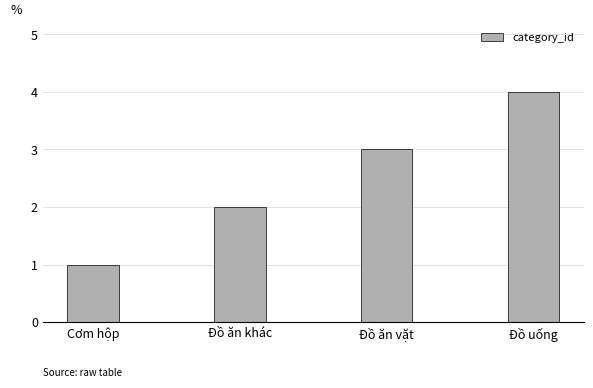

What is the change in value from Đồ ăn khác to Đồ uống?

+2